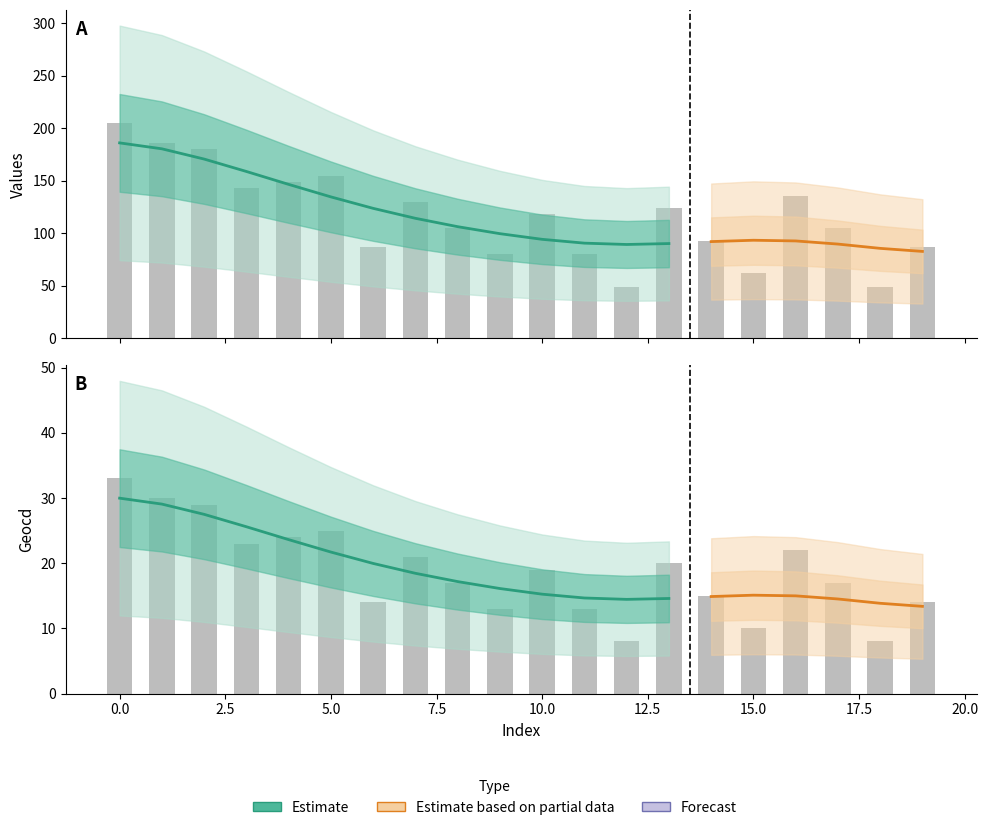

Rank the categories by values value from lowest to highest.

12, 18, 15, 9, 11, 6, 19, 14, 8, 17, 10, 13, 7, 16, 3, 4, 5, 2, 1, 0